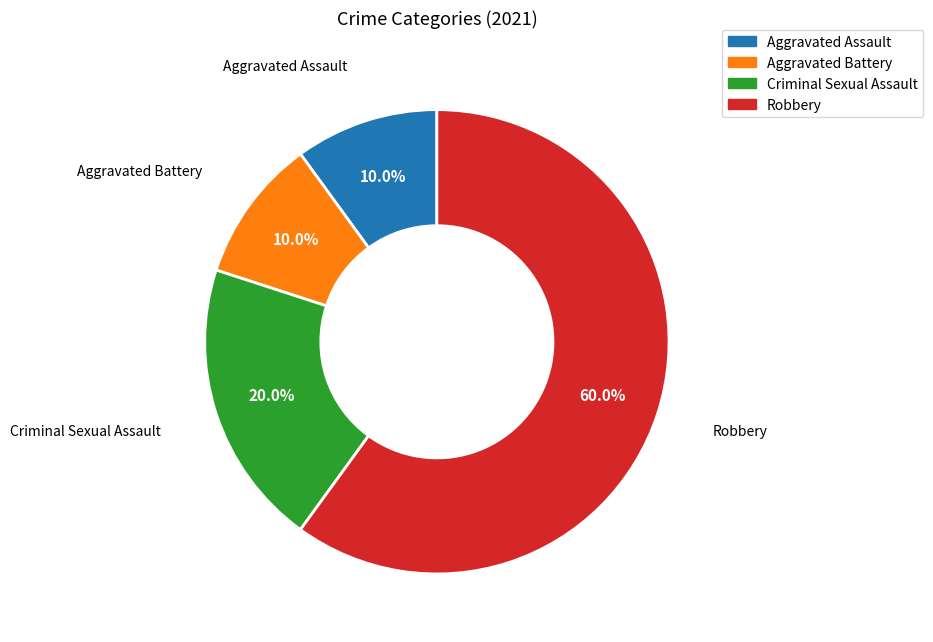

Which slice is the largest?

Robbery